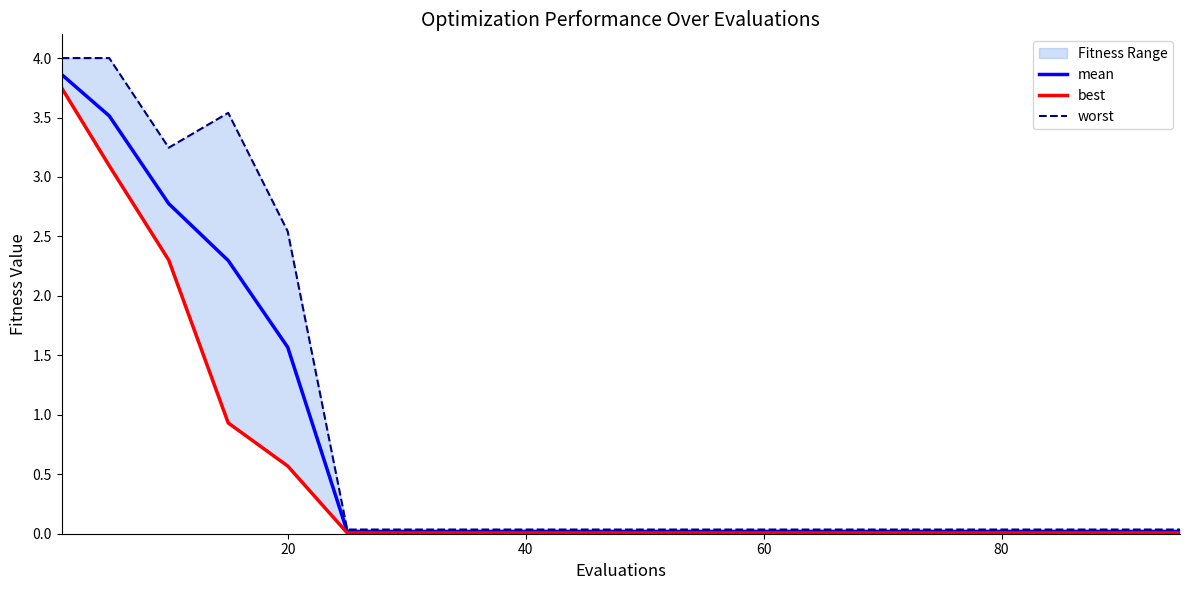

Which series has the largest total across all categories?

worst